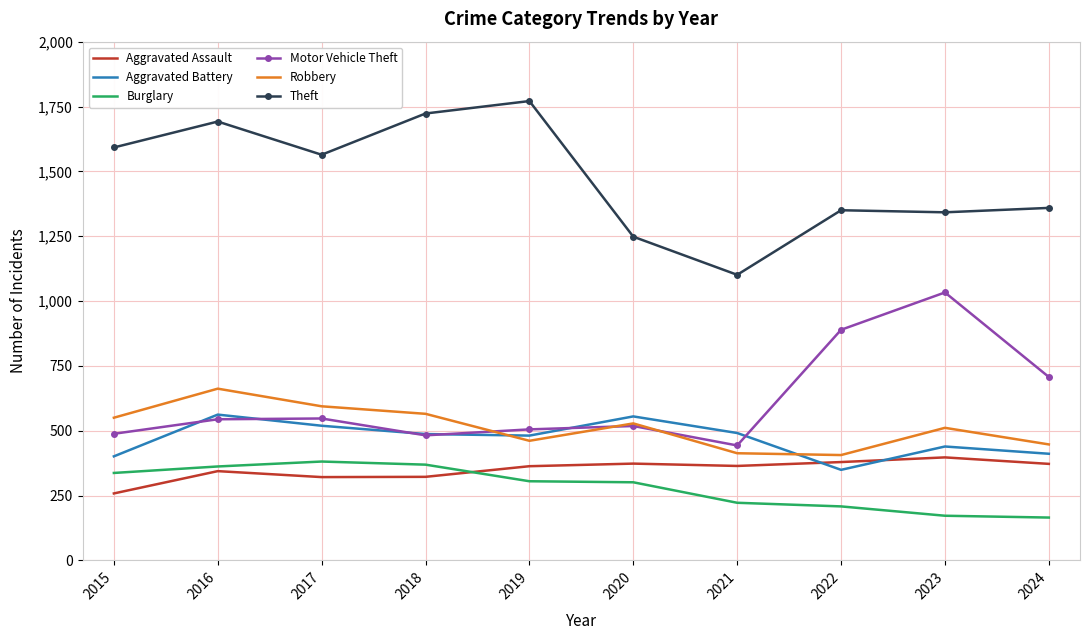

True or false: Motor Vehicle Theft and Theft intersect in this chart.

False